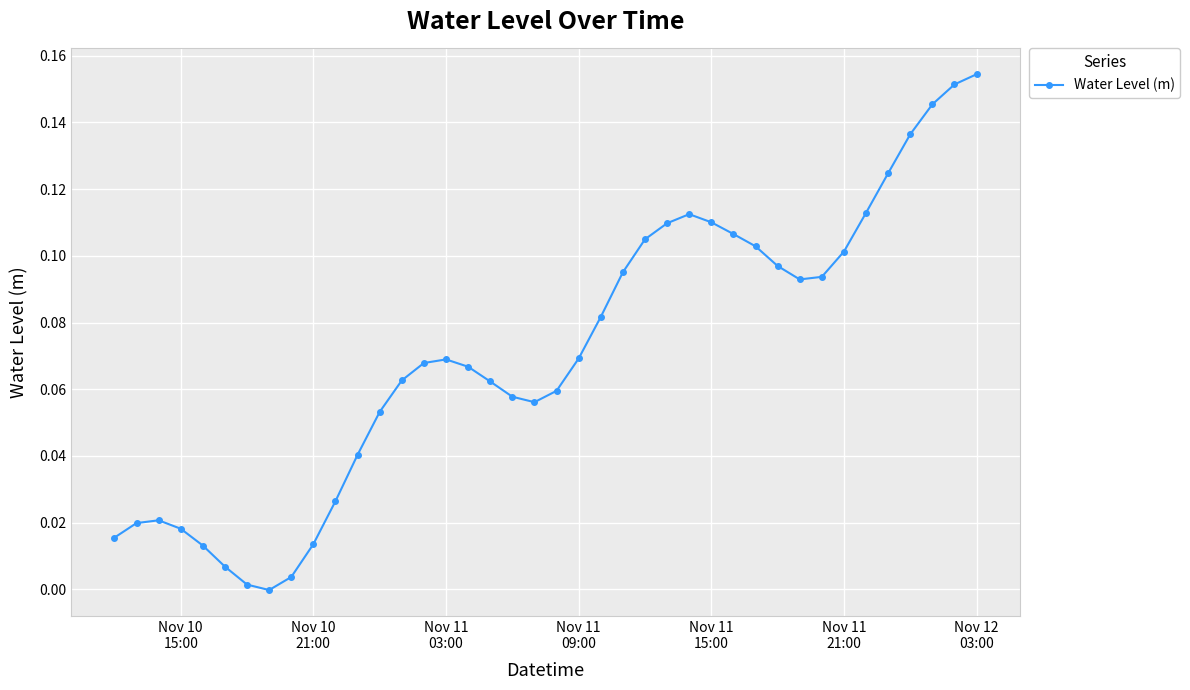

What is the sum of all values?

2.8